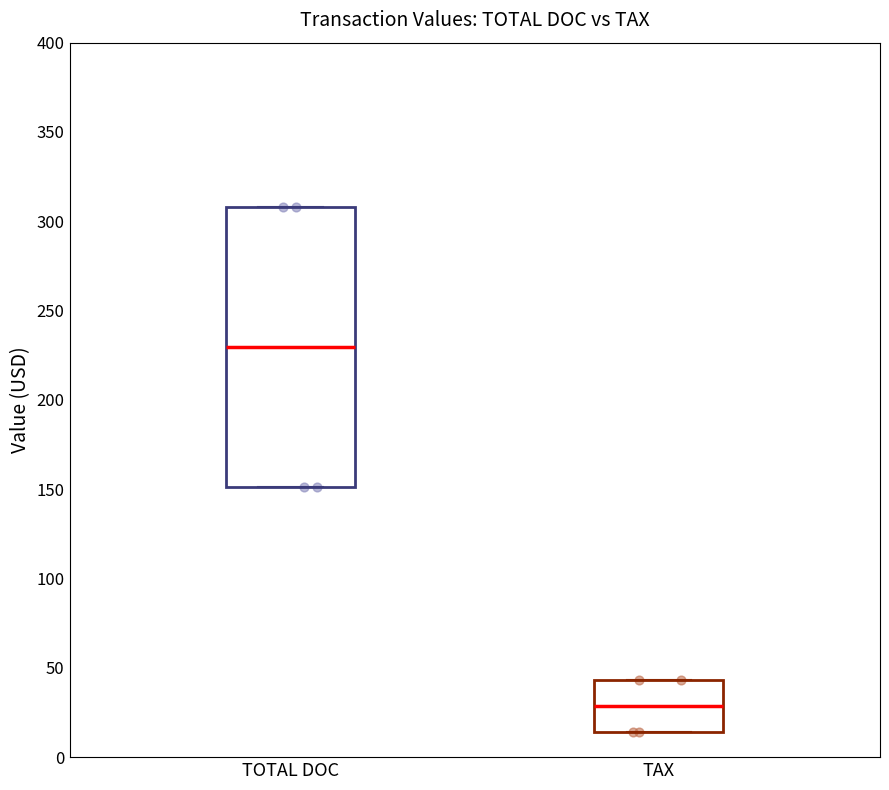

Where does the median line of the box for TOTAL DOC sit on the y-axis? The values are not printed on the chart, so give them approximately, as read against the axis.

230